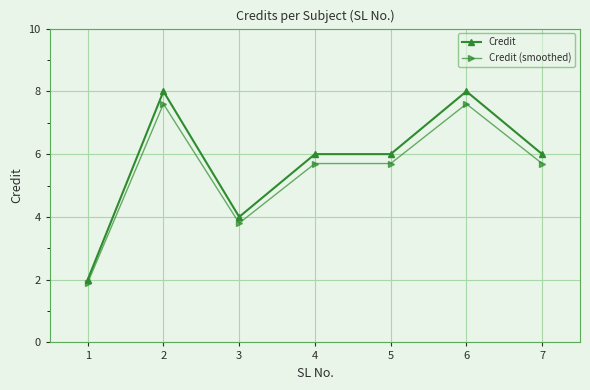

True or false: Credit and Credit (smoothed) cross at least once.

False